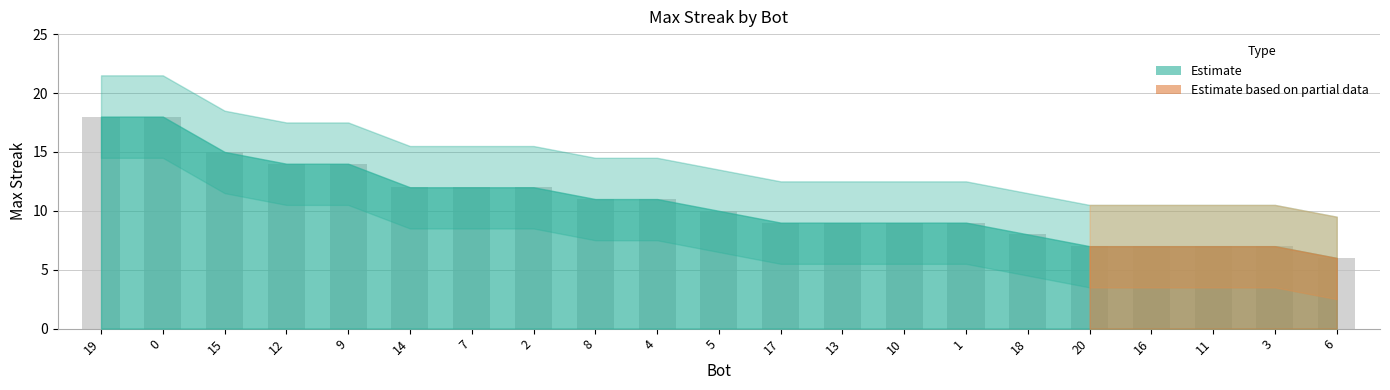

What value does the data have at 17?

9